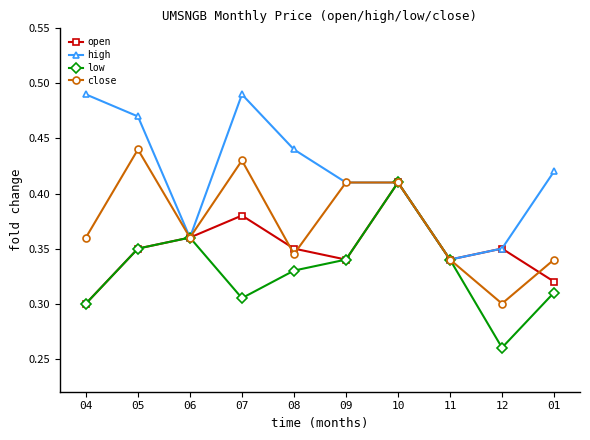

What is the label of the 4th point from the left?

07